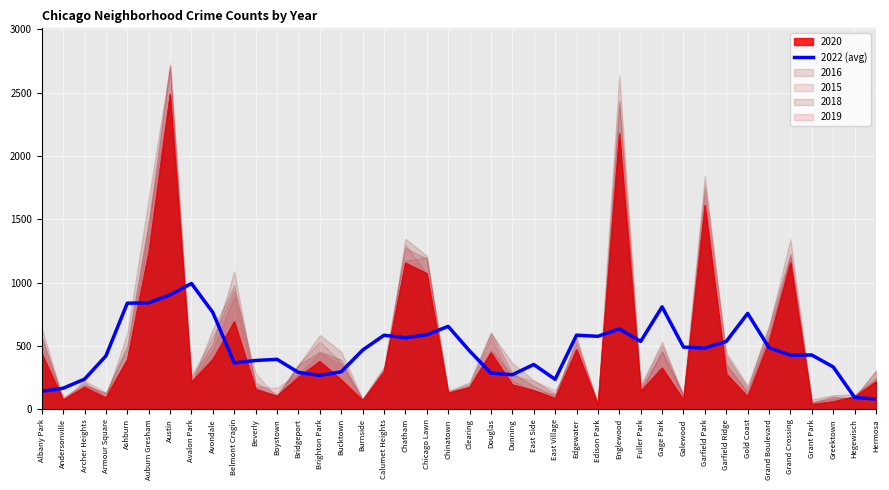

What is the lowest value of the 2022 (avg) series?

82.4